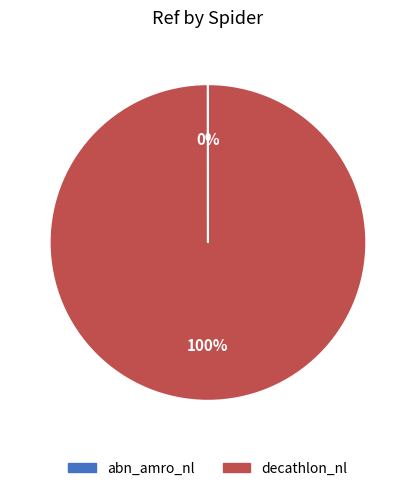

True or false: decathlon_nl accounts for 100% of the total.

True